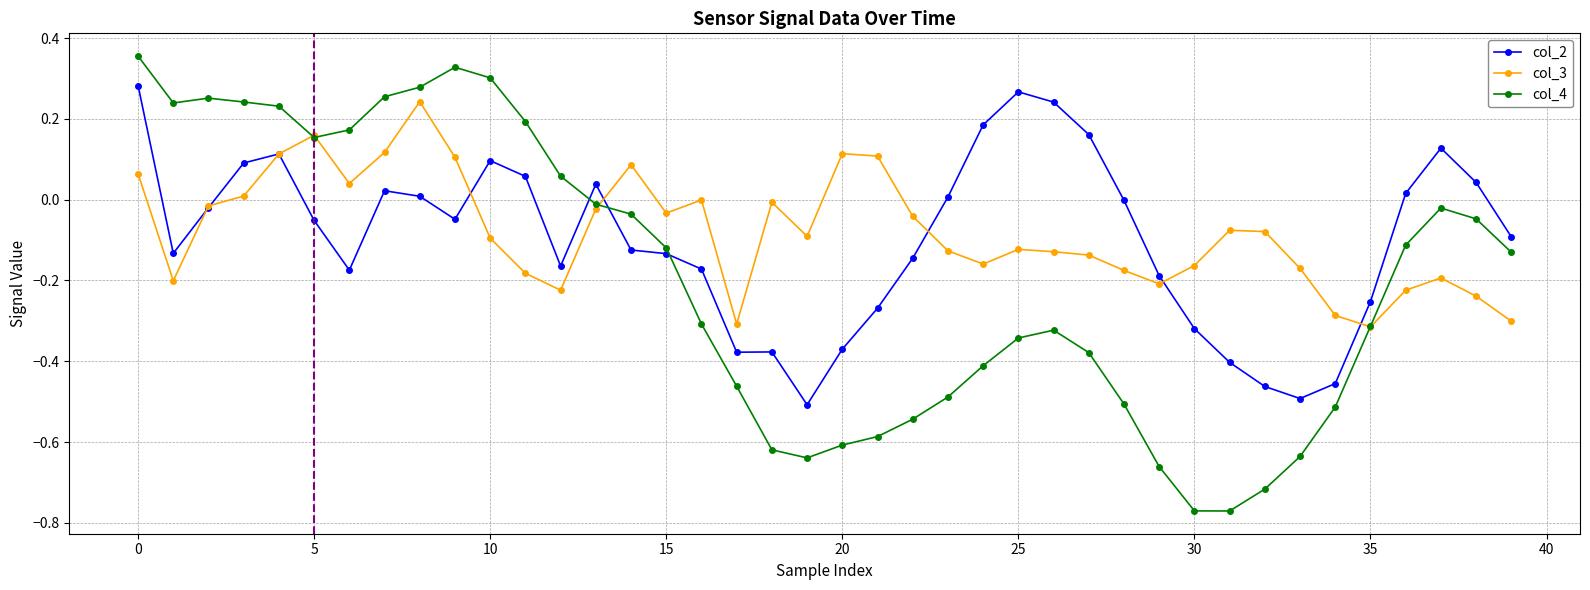

True or false: col_4 has a value of 0.3 at 10.

True